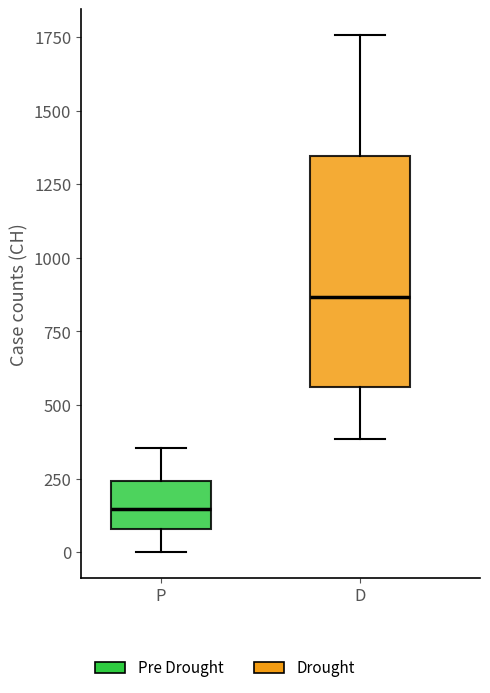

Where does the median line of the box for D sit on the y-axis? The values are not printed on the chart, so give them approximately, as read against the axis.

850